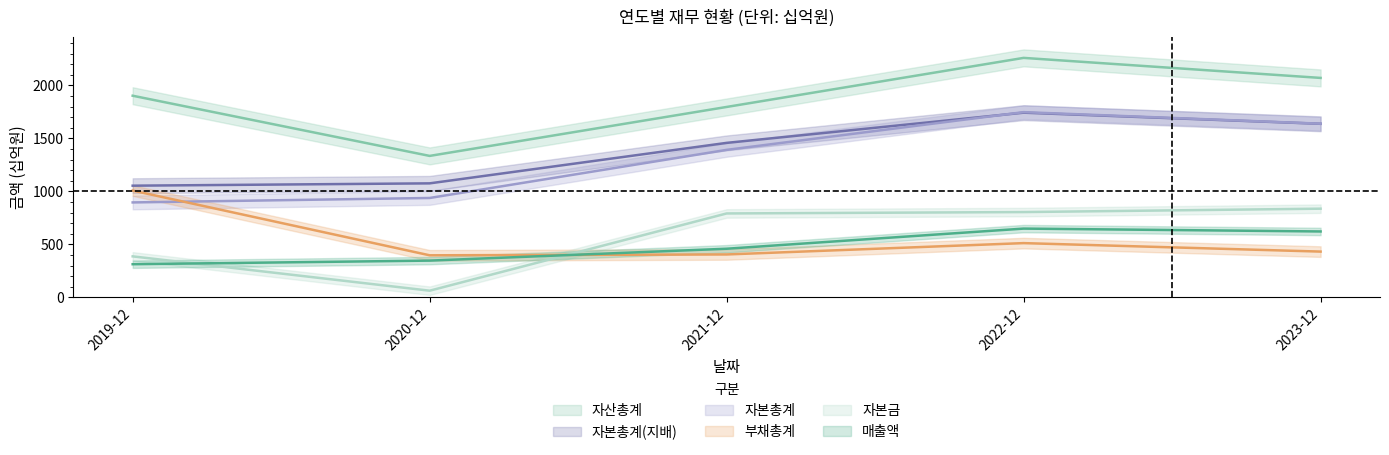

Between 2020-12 and 2021-12, which is larger?

2021-12